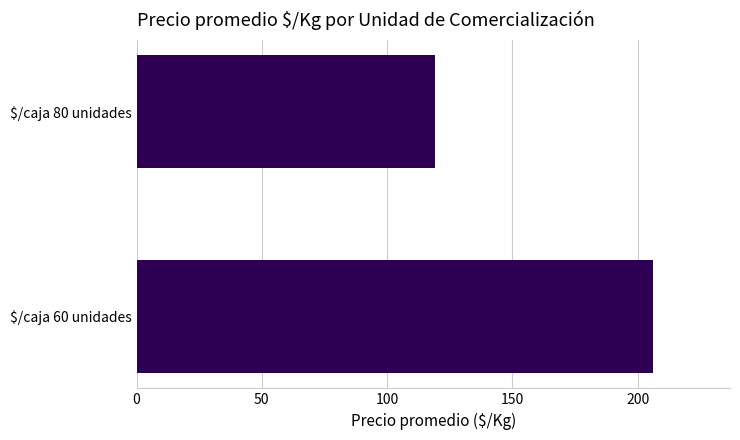

What is the sum of all values?

325